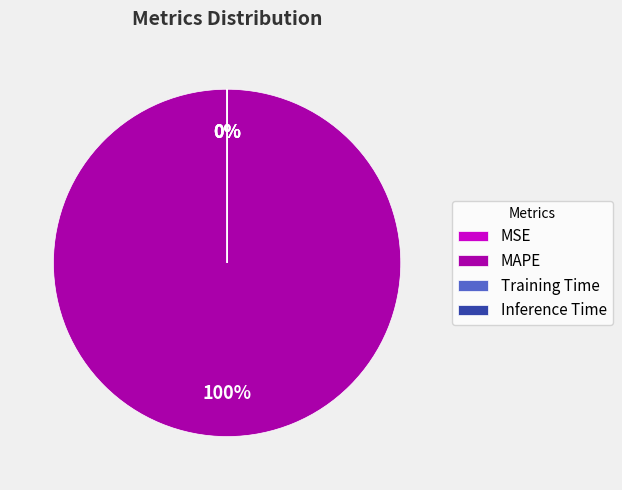

The MAPE slice represents 100% of the pie. True or false?

True